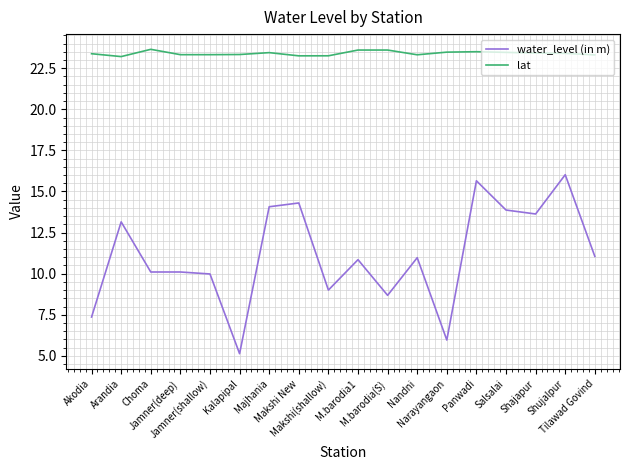

Does the chart display data point markers on the line(s)?

No